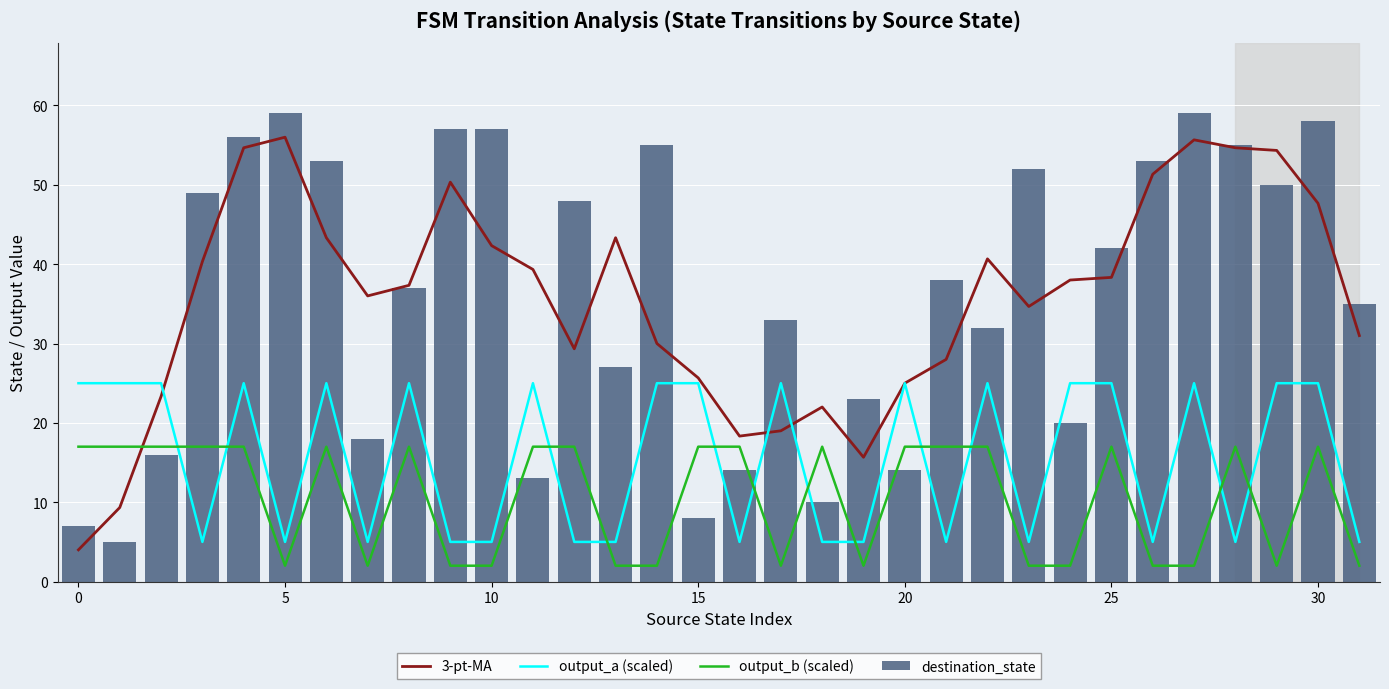

How many groups of bars are there?

32